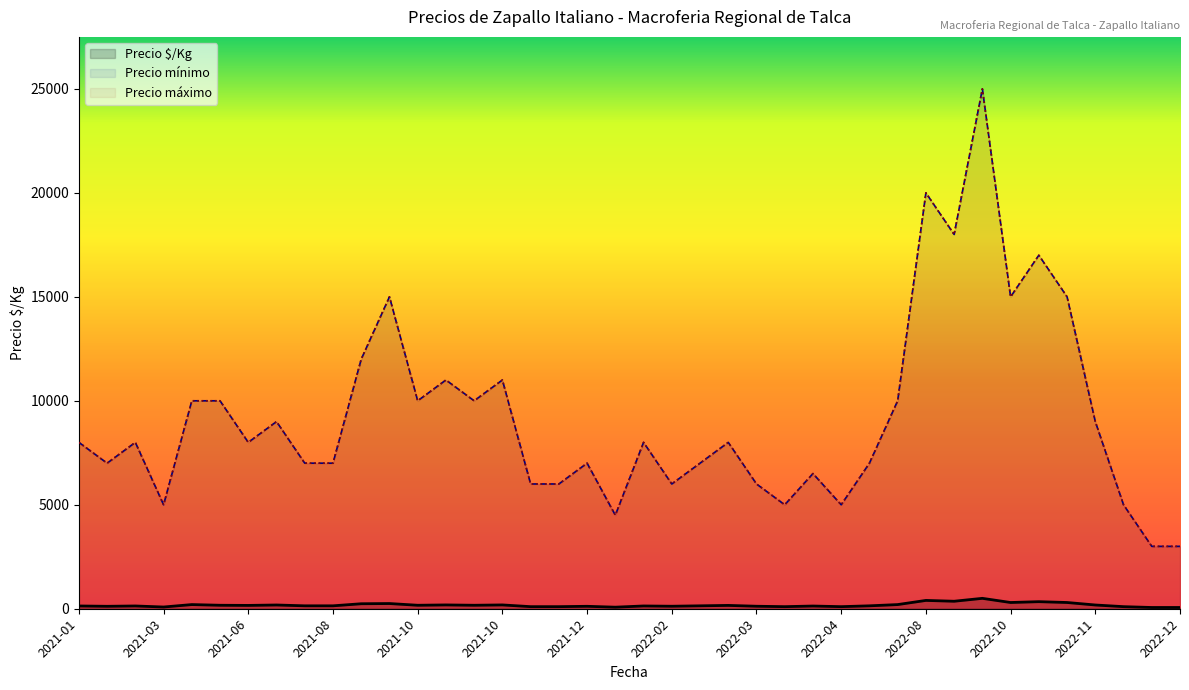

Which series has the widest spread of values?

Precio mínimo